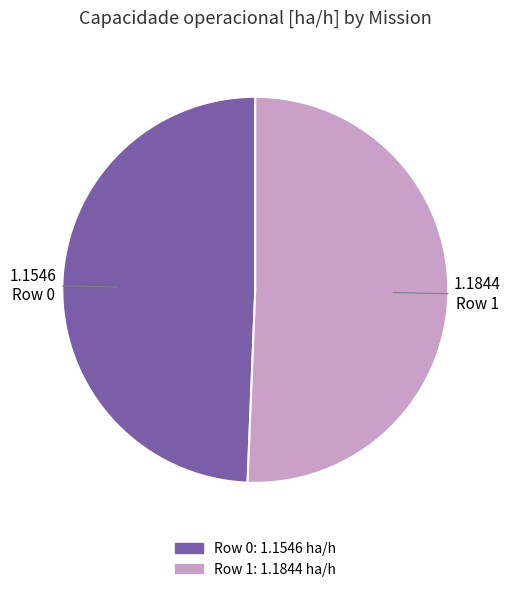

Which category has the smallest portion of the pie?

Row 0